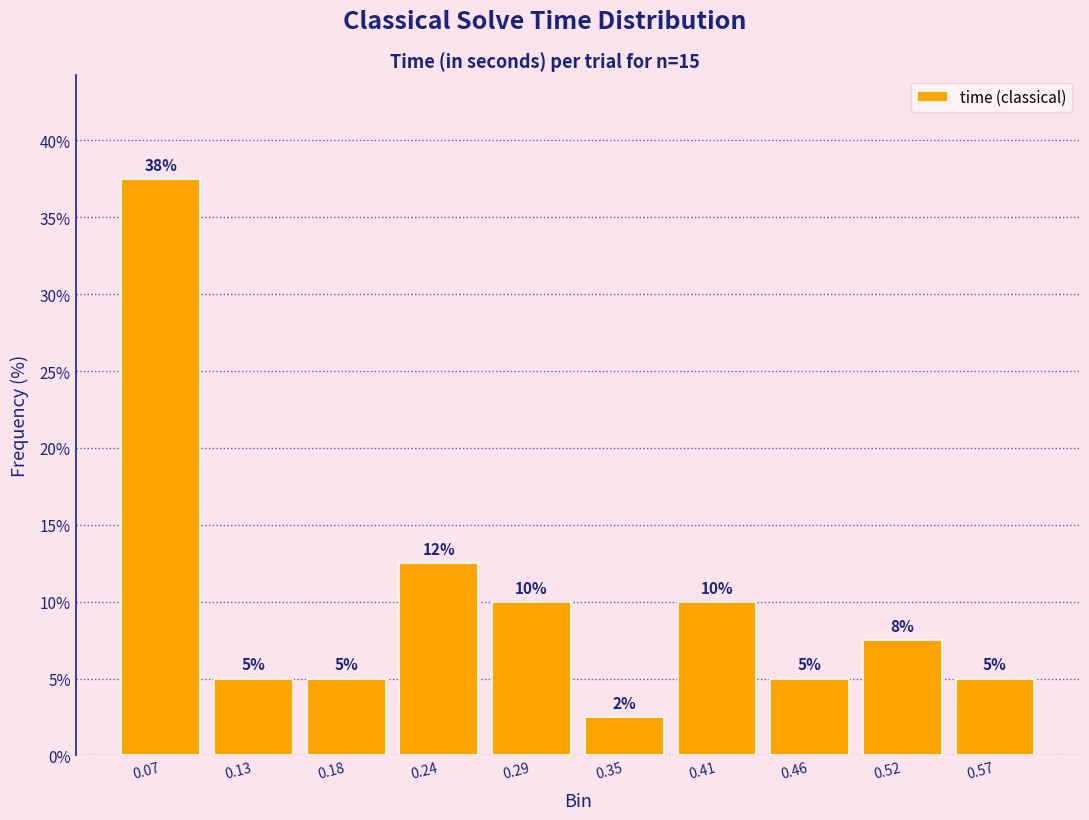

The chart shows a value of 37.5 at 0.07. True or false?

True